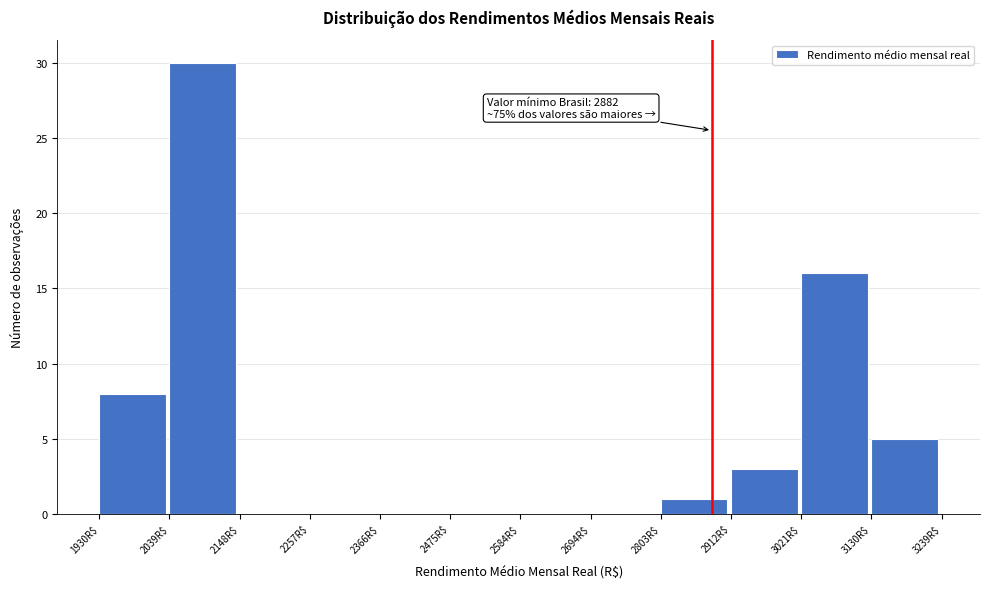

Over which range of the x-axis is the bar tallest?

2040 to 2140